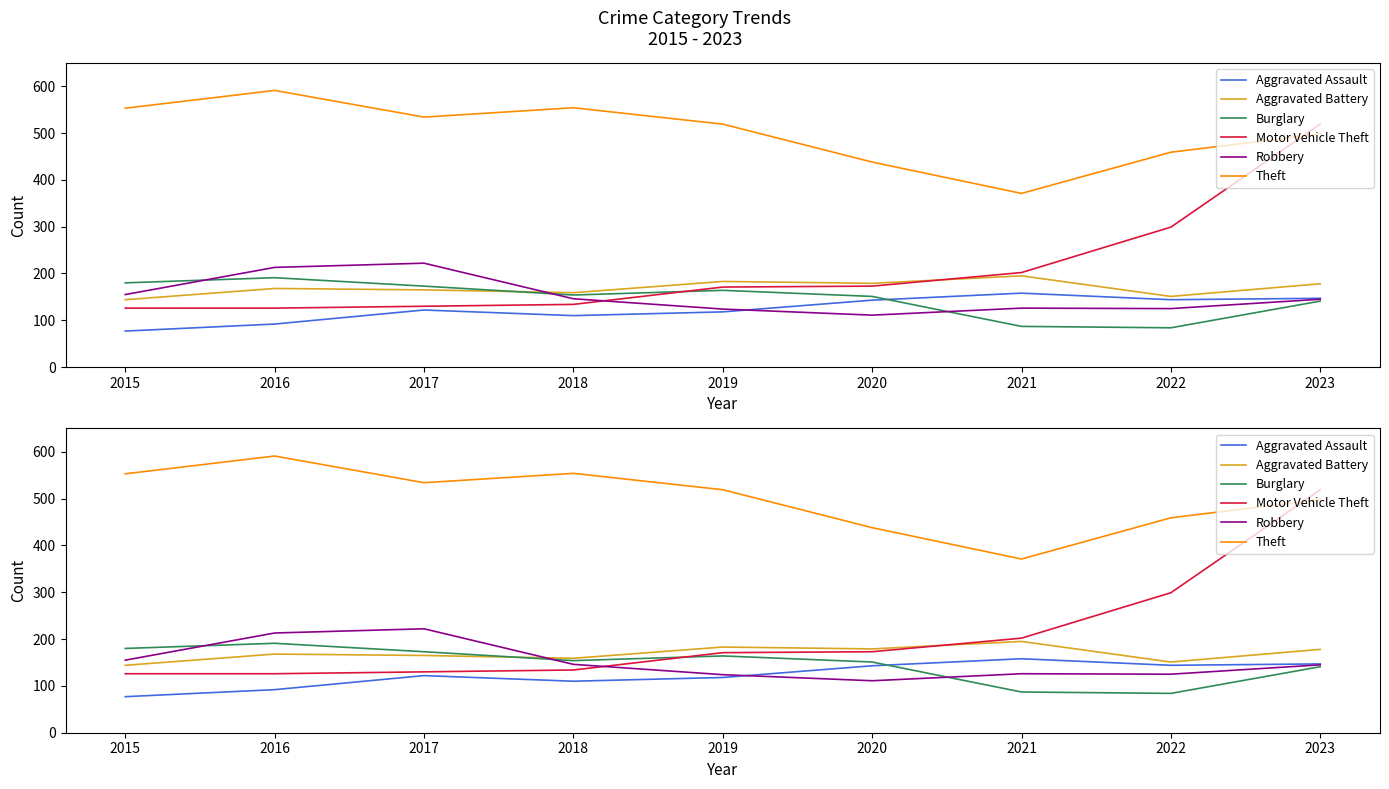

At which label is Motor Vehicle Theft closest to 322?

2022